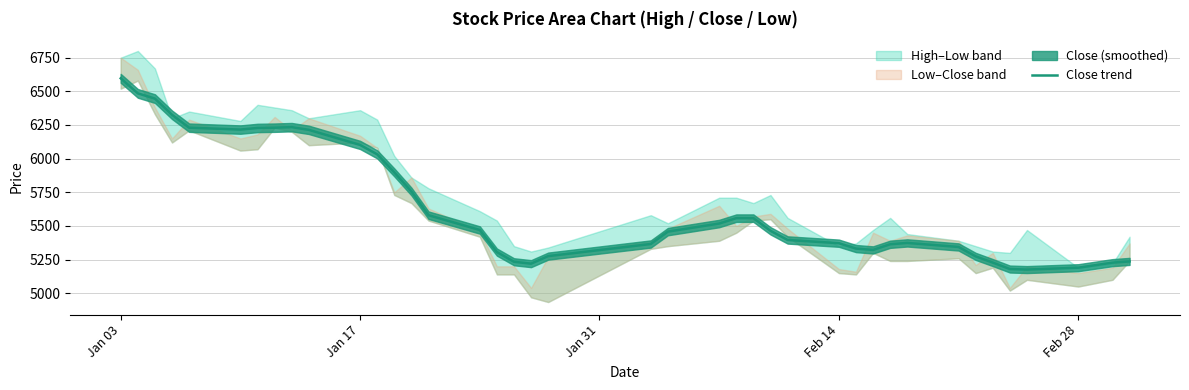

What is the difference between the maximum and minimum values?

1420.7